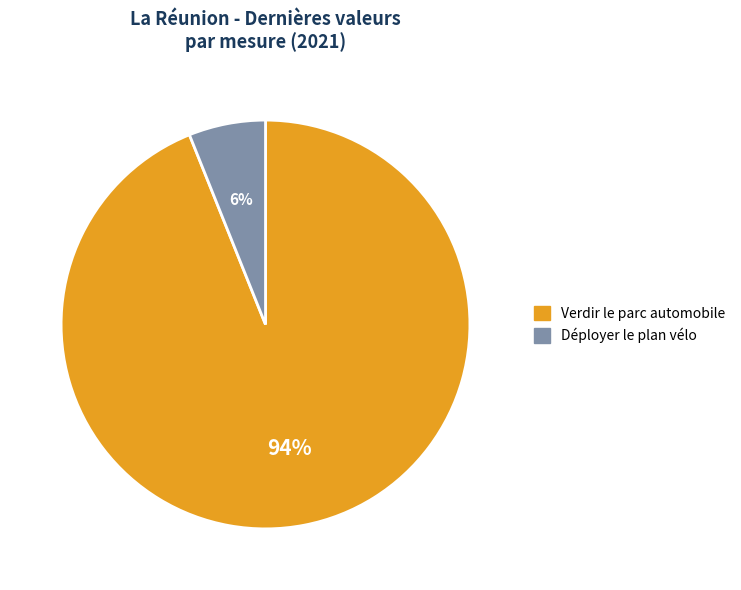

What is the largest slice in the pie chart?

Verdir le parc automobile